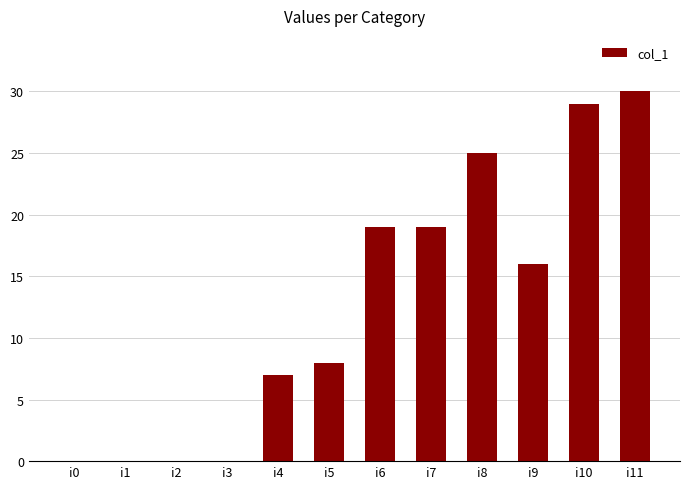

What is the sum of all values?

153